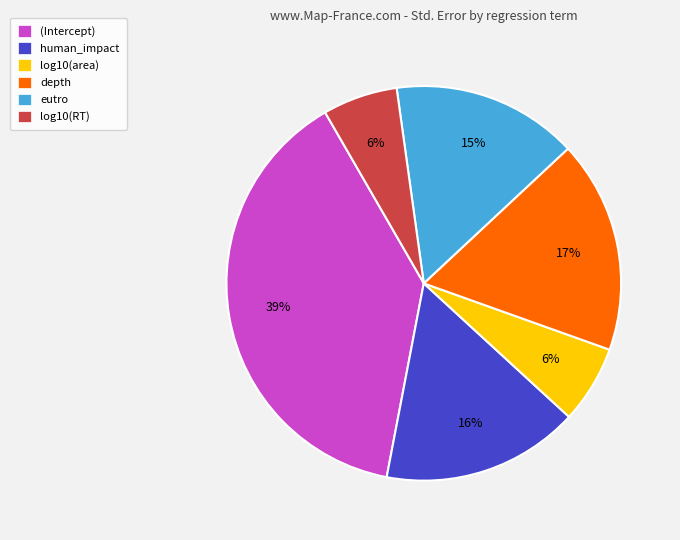

Which slice is the largest?

(Intercept)